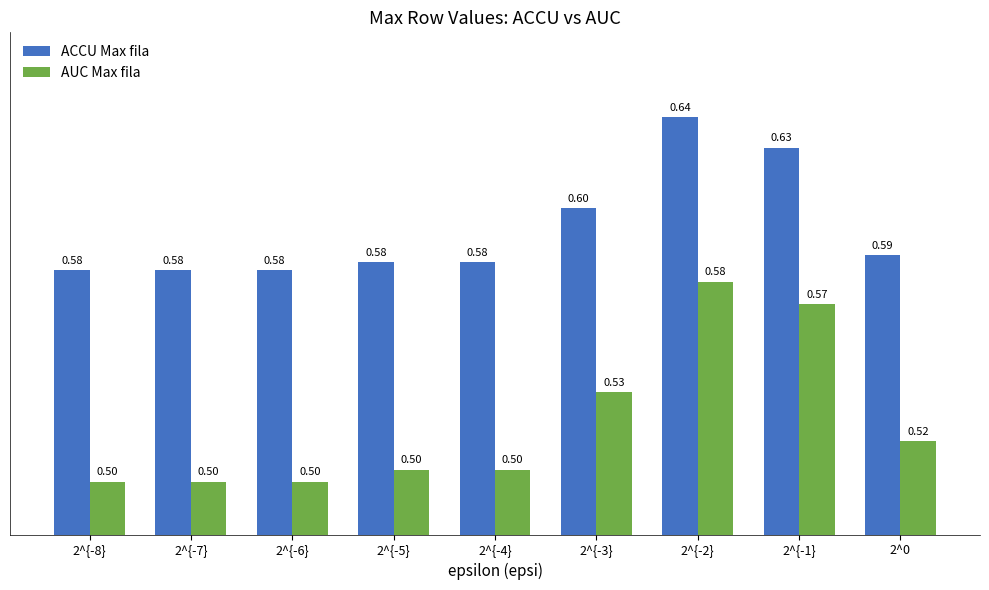

Is the value of AUC Max fila at 2^0 greater than the value of ACCU Max fila at 2^{-5}?

No